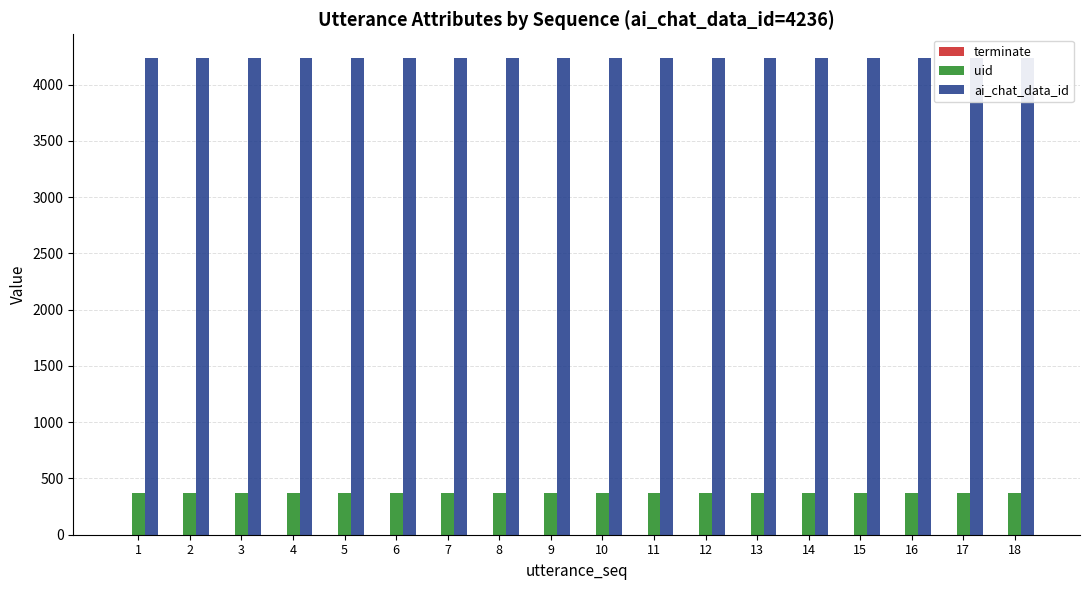

Is the value of ai_chat_data_id at 8 greater than the value of terminate at 17?

Yes